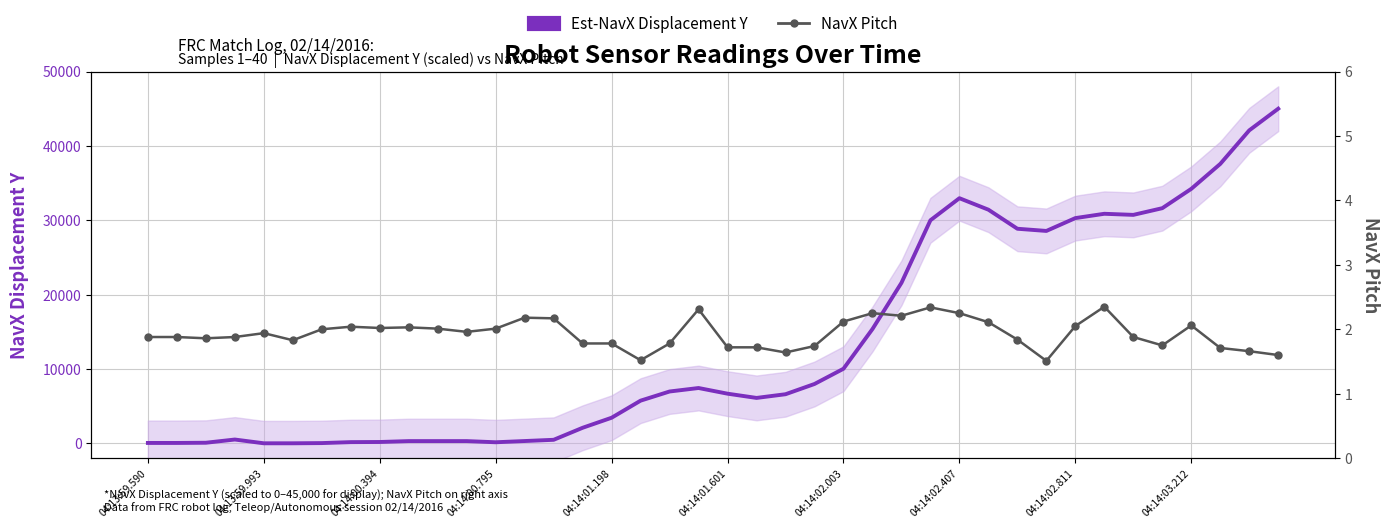

What is the highest value of the NavX Pitch series?

2.4